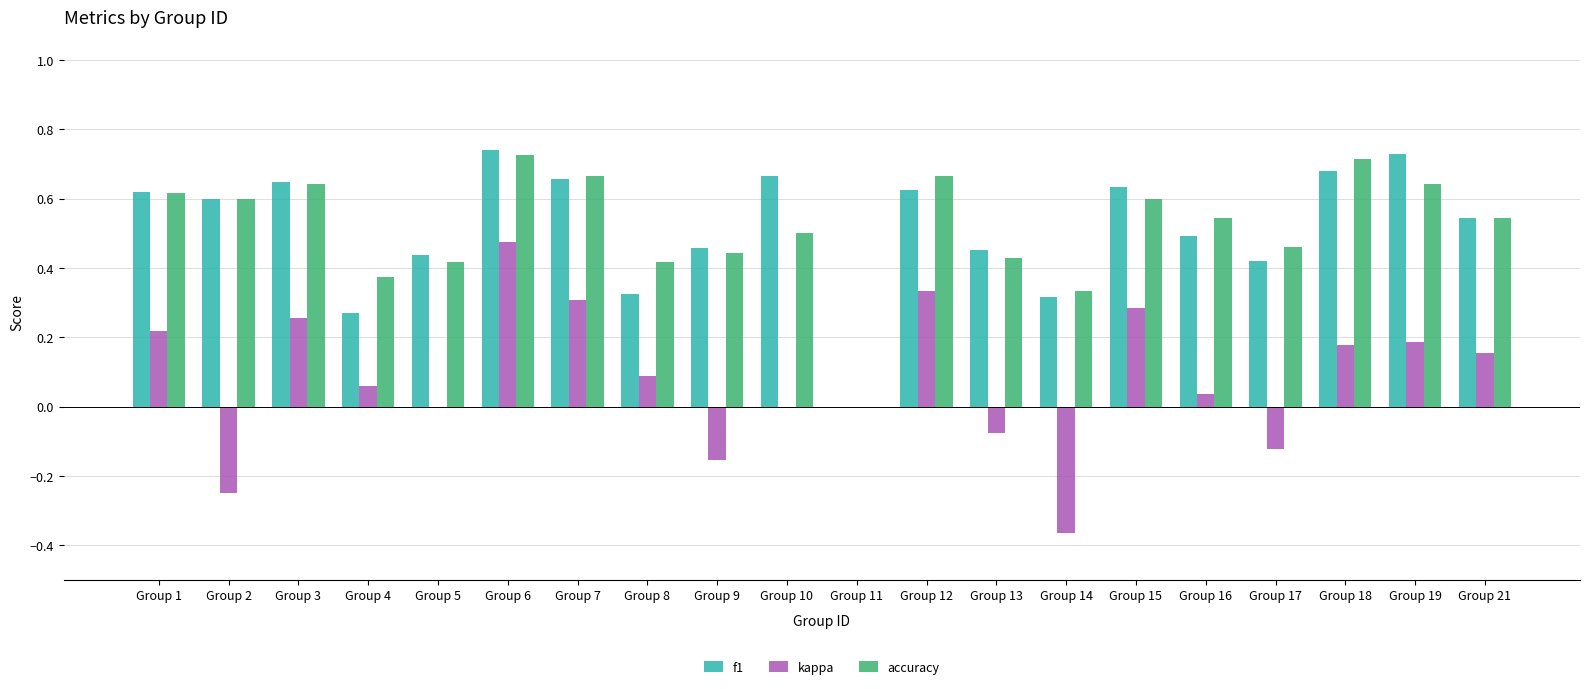

What is the sum of all f1 values?

10.3